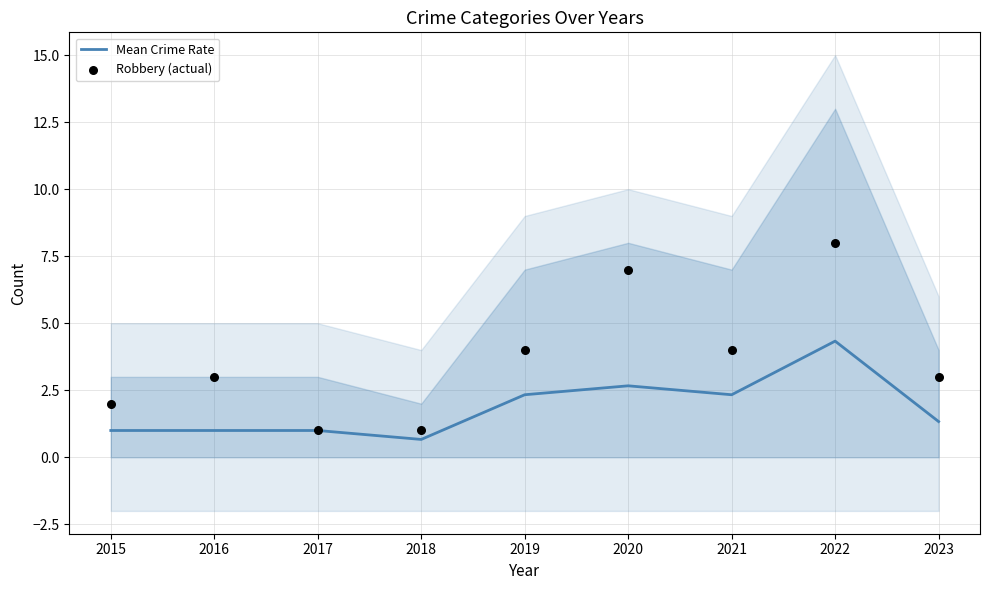

Which series contains the lowest Y value?

Mean Crime Rate